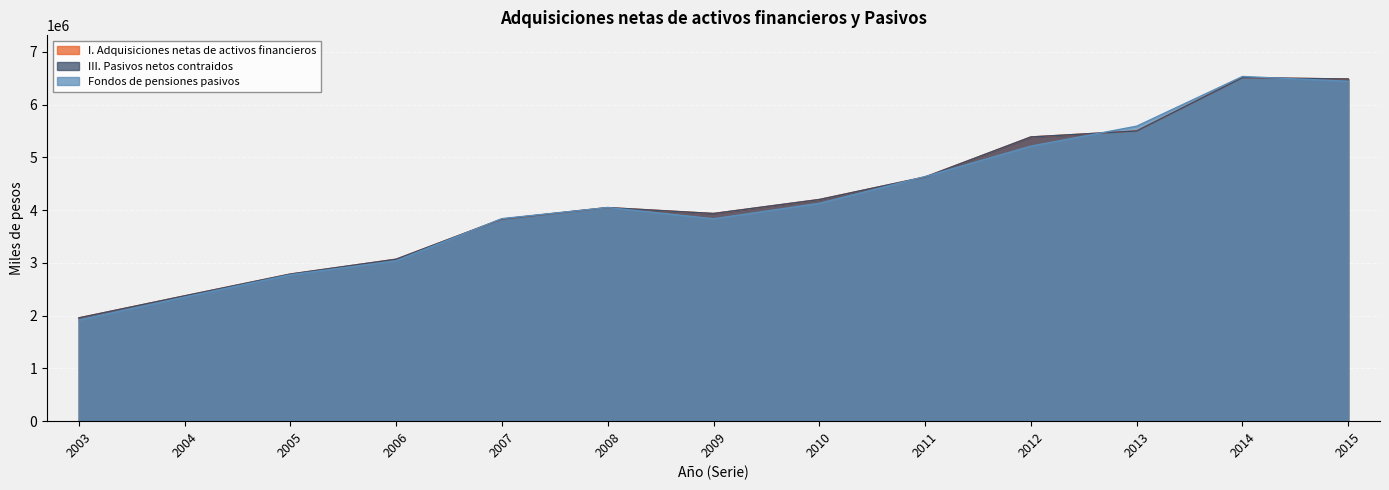

What is the approximate value of III. Pasivos netos contraidos at 2005, to the nearest 10?

2788970